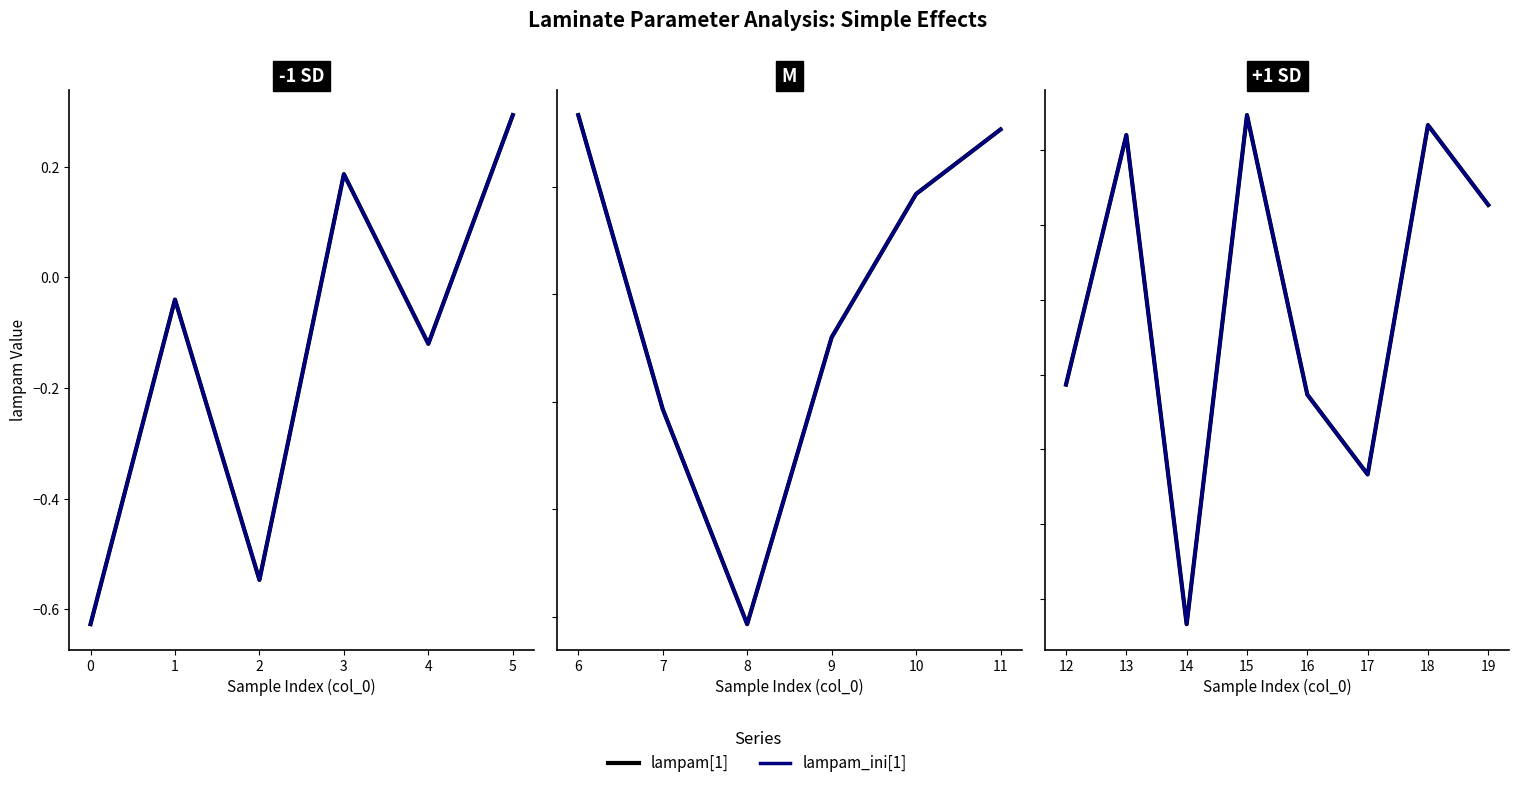

Does the chart have visible grid lines?

No